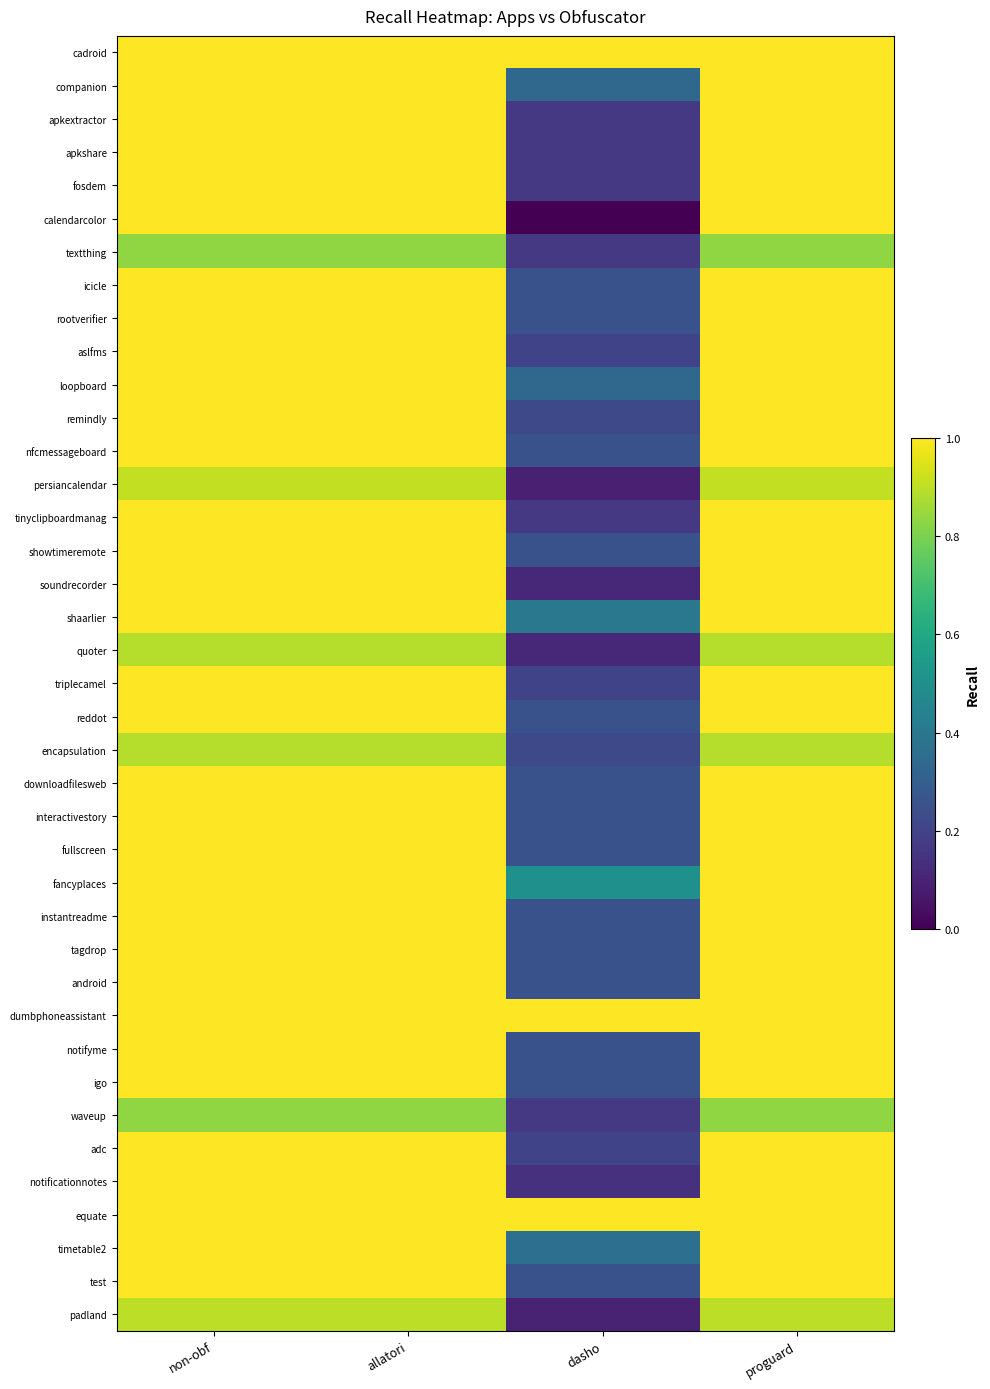

Reading left to right, extract all data points from this chart.

cadroid: non-obf=1.0	allatori=1.0	dasho=1.0	proguard=1.0
companion: non-obf=1.0	allatori=1.0	dasho=0.3	proguard=1.0
apkextractor: non-obf=1.0	allatori=1.0	dasho=0.2	proguard=1.0
apkshare: non-obf=1.0	allatori=1.0	dasho=0.2	proguard=1.0
fosdem: non-obf=1.0	allatori=1.0	dasho=0.2	proguard=1.0
calendarcolor: non-obf=1.0	allatori=1.0	dasho=0.0	proguard=1.0
textthing: non-obf=0.8	allatori=0.8	dasho=0.2	proguard=0.8
icicle: non-obf=1.0	allatori=1.0	dasho=0.2	proguard=1.0
rootverifier: non-obf=1.0	allatori=1.0	dasho=0.2	proguard=1.0
aslfms: non-obf=1.0	allatori=1.0	dasho=0.2	proguard=1.0
loopboard: non-obf=1.0	allatori=1.0	dasho=0.3	proguard=1.0
remindly: non-obf=1.0	allatori=1.0	dasho=0.2	proguard=1.0
nfcmessageboard: non-obf=1.0	allatori=1.0	dasho=0.2	proguard=1.0
persiancalendar: non-obf=0.9	allatori=0.9	dasho=0.1	proguard=0.9
tinyclipboardmanag: non-obf=1.0	allatori=1.0	dasho=0.2	proguard=1.0
showtimeremote: non-obf=1.0	allatori=1.0	dasho=0.2	proguard=1.0
soundrecorder: non-obf=1.0	allatori=1.0	dasho=0.1	proguard=1.0
shaarlier: non-obf=1.0	allatori=1.0	dasho=0.4	proguard=1.0
quoter: non-obf=0.9	allatori=0.9	dasho=0.1	proguard=0.9
triplecamel: non-obf=1.0	allatori=1.0	dasho=0.2	proguard=1.0
reddot: non-obf=1.0	allatori=1.0	dasho=0.2	proguard=1.0
encapsulation: non-obf=0.9	allatori=0.9	dasho=0.2	proguard=0.9
downloadfilesweb: non-obf=1.0	allatori=1.0	dasho=0.2	proguard=1.0
interactivestory: non-obf=1.0	allatori=1.0	dasho=0.2	proguard=1.0
fullscreen: non-obf=1.0	allatori=1.0	dasho=0.2	proguard=1.0
fancyplaces: non-obf=1.0	allatori=1.0	dasho=0.5	proguard=1.0
instantreadme: non-obf=1.0	allatori=1.0	dasho=0.2	proguard=1.0
tagdrop: non-obf=1.0	allatori=1.0	dasho=0.2	proguard=1.0
android: non-obf=1.0	allatori=1.0	dasho=0.2	proguard=1.0
dumbphoneassistant: non-obf=1.0	allatori=1.0	dasho=1.0	proguard=1.0
notifyme: non-obf=1.0	allatori=1.0	dasho=0.2	proguard=1.0
igo: non-obf=1.0	allatori=1.0	dasho=0.2	proguard=1.0
waveup: non-obf=0.8	allatori=0.8	dasho=0.2	proguard=0.8
adc: non-obf=1.0	allatori=1.0	dasho=0.2	proguard=1.0
notificationnotes: non-obf=1.0	allatori=1.0	dasho=0.1	proguard=1.0
equate: non-obf=1.0	allatori=1.0	dasho=1.0	proguard=1.0
timetable2: non-obf=1.0	allatori=1.0	dasho=0.4	proguard=1.0
test: non-obf=1.0	allatori=1.0	dasho=0.2	proguard=1.0
padland: non-obf=0.9	allatori=0.9	dasho=0.1	proguard=0.9